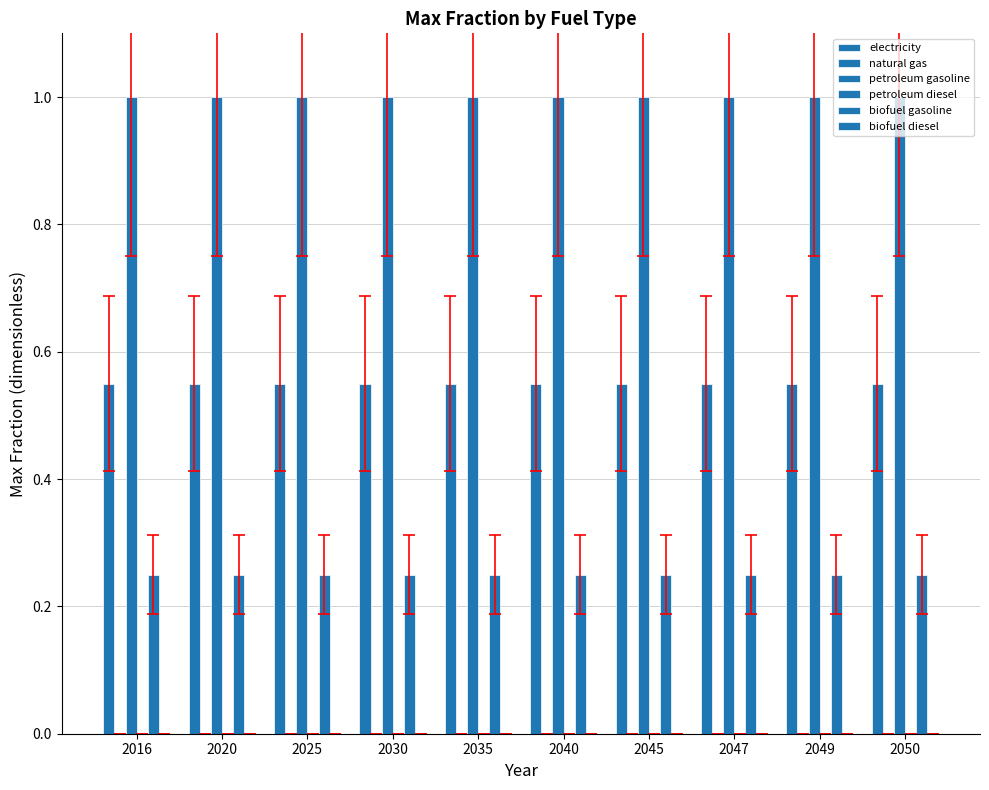

Which category has the highest value in the biofuel gasoline series?

2016